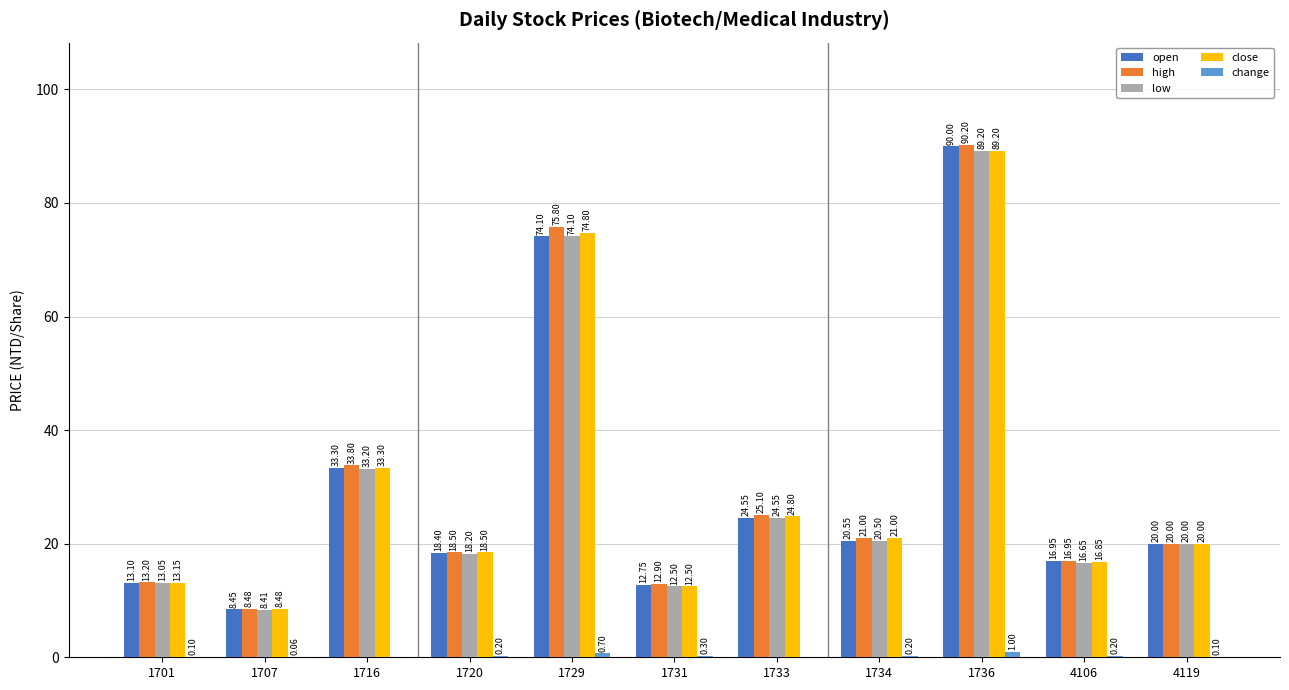

Is the value of open at 1707 greater than the value of low at 1707?

Yes